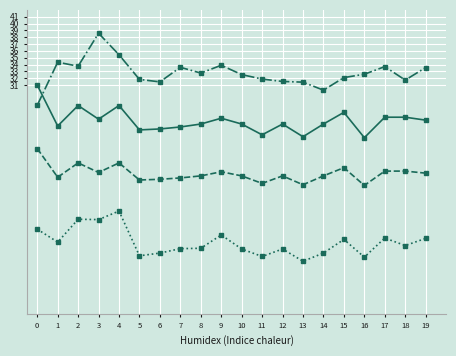

Does the chart have visible grid lines?

Yes